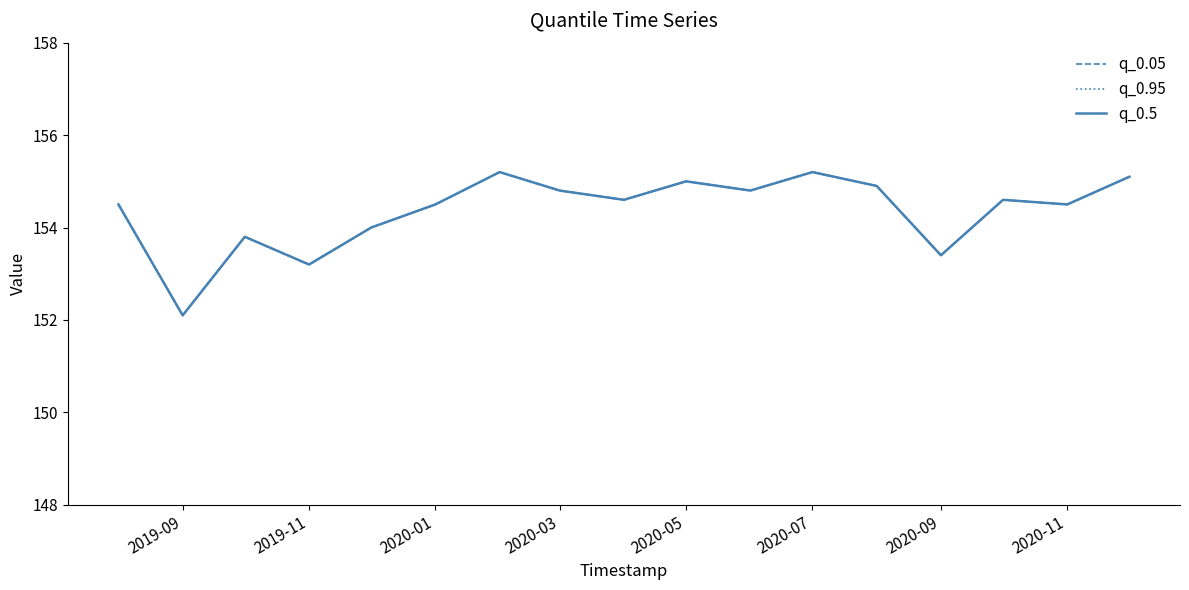

Which series has the widest spread of values?

q_0.05